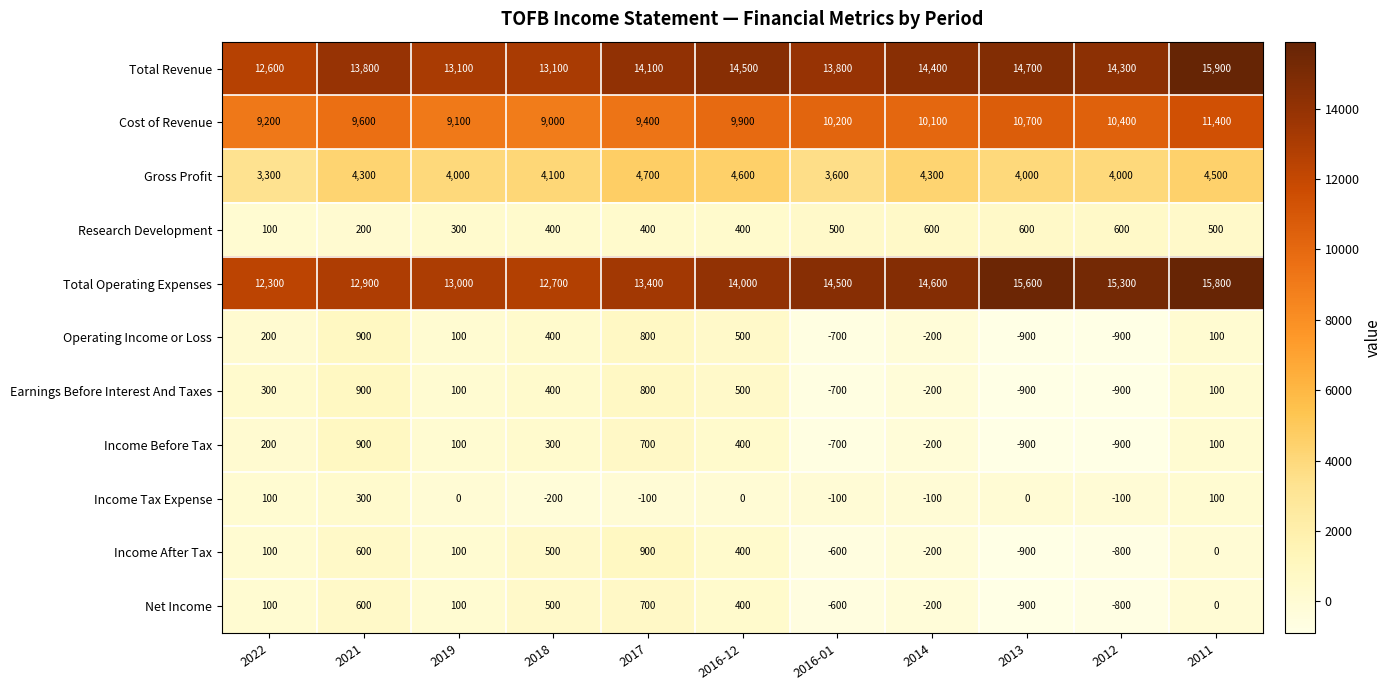

Where is Income After Tax nearest to the value 0?

2011